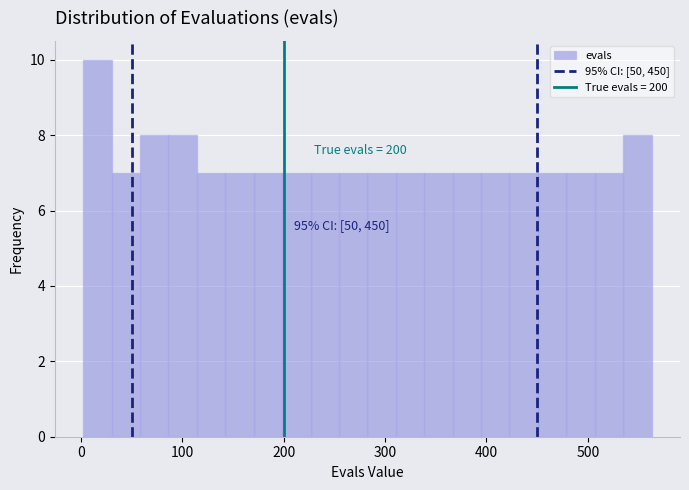

Read against the x-axis, roughly where is the centre of the tallest bar?

20